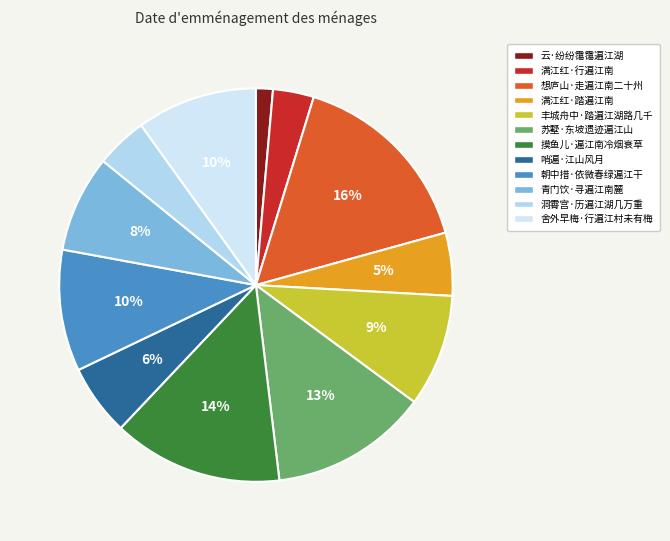

Rank the categories by value from lowest to highest.

云·纷纷霭霭遍江湖, 满江红·行遍江南, 洞霄宫·历遍江湖几万重, 满江红·踏遍江南, 哨遍·江山风月, 青门饮·寻遍江南麓, 丰城舟中·踏遍江湖路几千, 舍外早梅·行遍江村未有梅, 朝中措·依微春绿遍江干, 苏墅·东坡遗迹遍江山, 摸鱼儿·遍江南冷烟衰草, 想庐山·走遍江南二十州